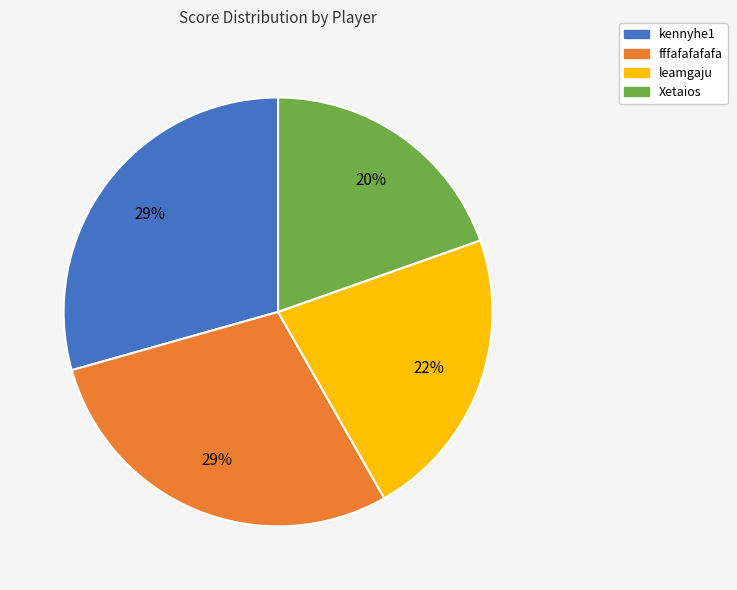

Do kennyhe1 and fffafafafafa together represent more than half of the pie?

Yes